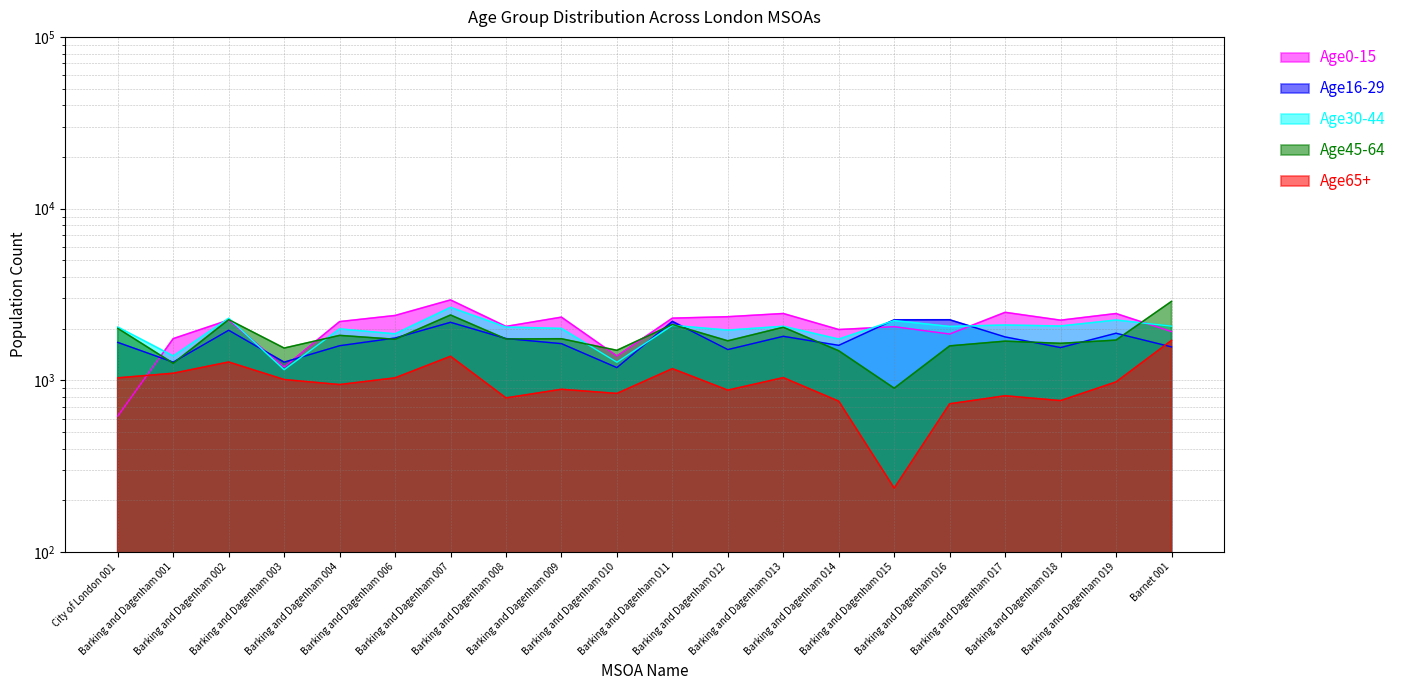

How many values in the Age45-64 series exceed 1736?

9